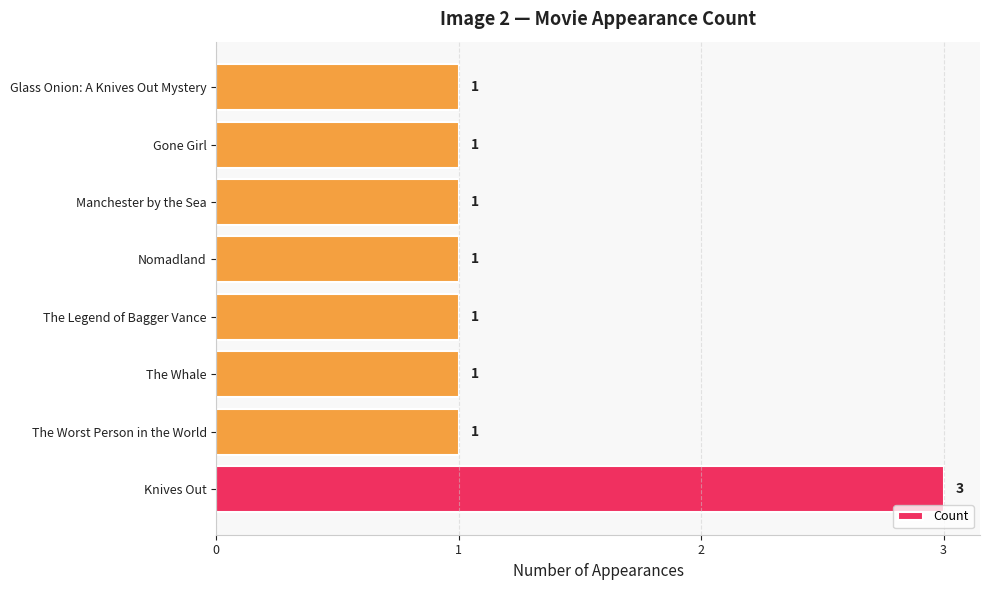

Approximately how many times larger is the value at Nomadland compared to Knives Out?

0.3